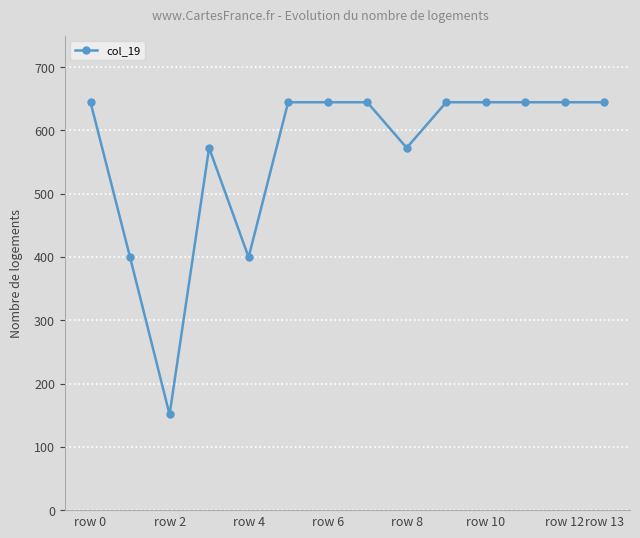

What is the value of the 7th point from the left?

644.5